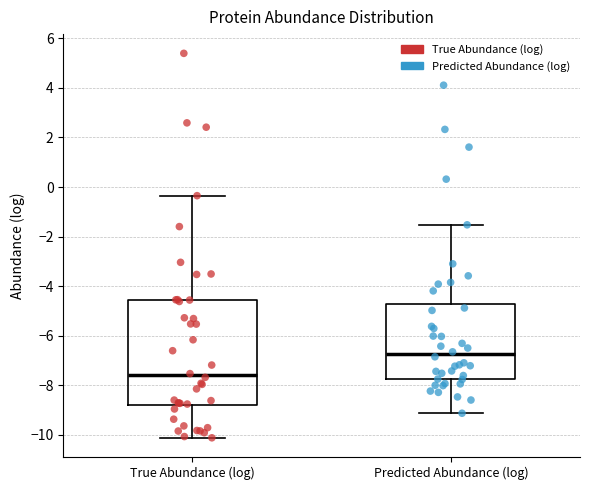

Which box is the tallest, from its lower edge to its upper edge?

True Abundance (log)